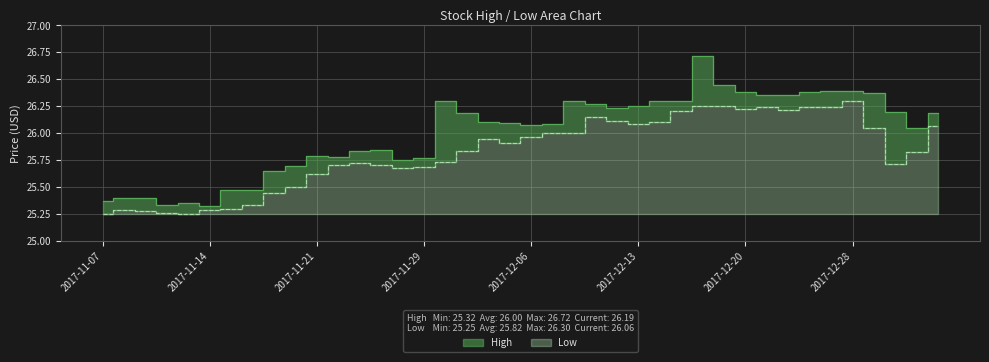

Which series changed the most between 2017-12-11 and 2017-12-22?

High